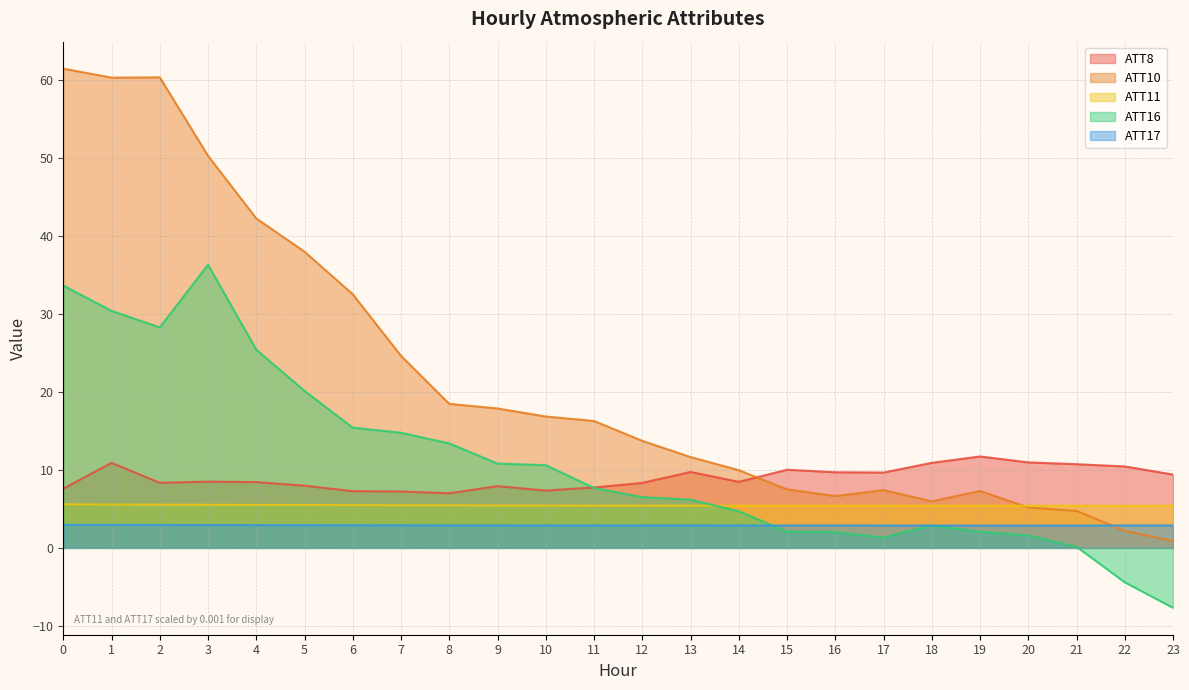

Reading left to right, extract all data points from this chart.

ATT8: 7.6	10.9	8.3	8.5	8.4	8.0	7.3	7.2	7.0	7.9	7.3	7.7	8.3	9.7	8.5	10.0	9.7	9.7	10.9	11.7	11.0	10.7	10.4	9.4
ATT10: 61.4	60.3	60.3	50.2	42.2	38.0	32.5	24.6	18.5	17.9	16.8	16.3	13.7	11.6	10.0	7.5	6.6	7.4	6.0	7.3	5.2	4.7	2.2	0.9
ATT11: 5.6	5.6	5.5	5.5	5.5	5.5	5.5	5.5	5.5	5.4	5.4	5.4	5.4	5.4	5.4	5.4	5.4	5.4	5.4	5.4	5.4	5.4	5.4	5.4
ATT16: 33.6	30.4	28.3	36.3	25.4	20.1	15.4	14.8	13.4	10.8	10.6	7.7	6.5	6.2	4.7	2.1	2.0	1.3	2.9	2.1	1.6	0.1	-4.4	-7.7
ATT17: 3.0	3.0	2.9	2.9	2.9	2.9	2.9	2.9	2.9	2.9	2.9	2.9	2.9	2.9	2.9	2.9	2.9	2.9	2.9	2.9	2.9	2.9	2.9	2.9